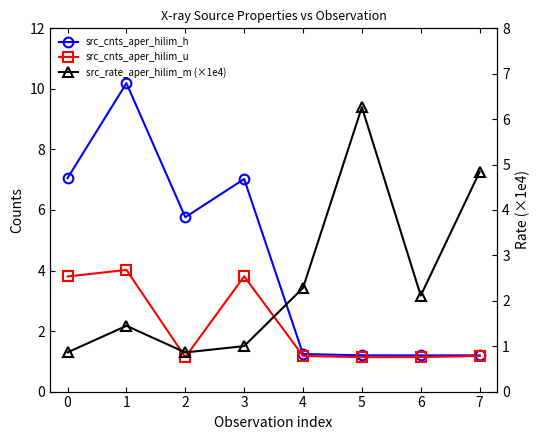

What is the difference between the maximum and second lowest values in the src_cnts_aper_hilim_h series?

9.0